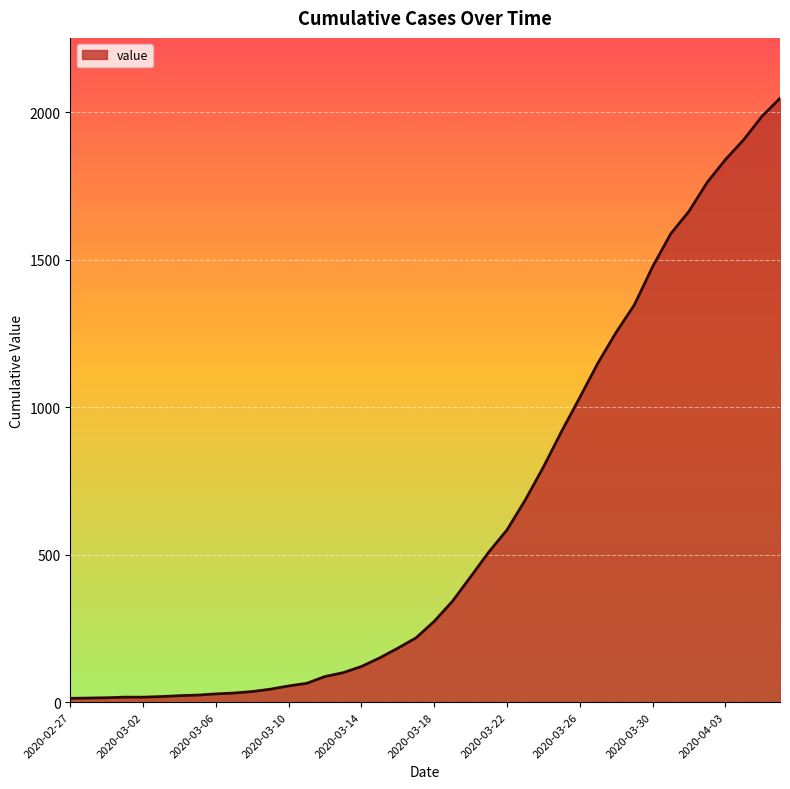

What is the difference between the maximum and minimum values?

2034